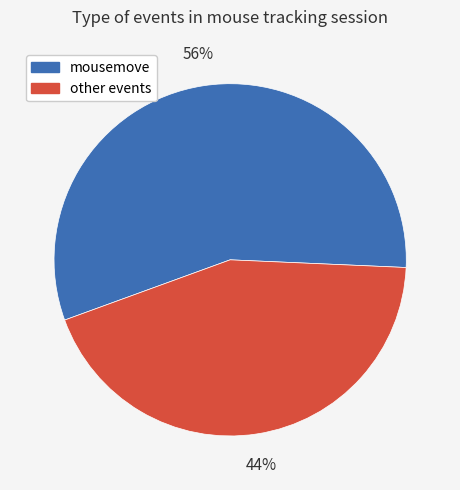

Combined, do other events and mousemove account for over 50%?

Yes